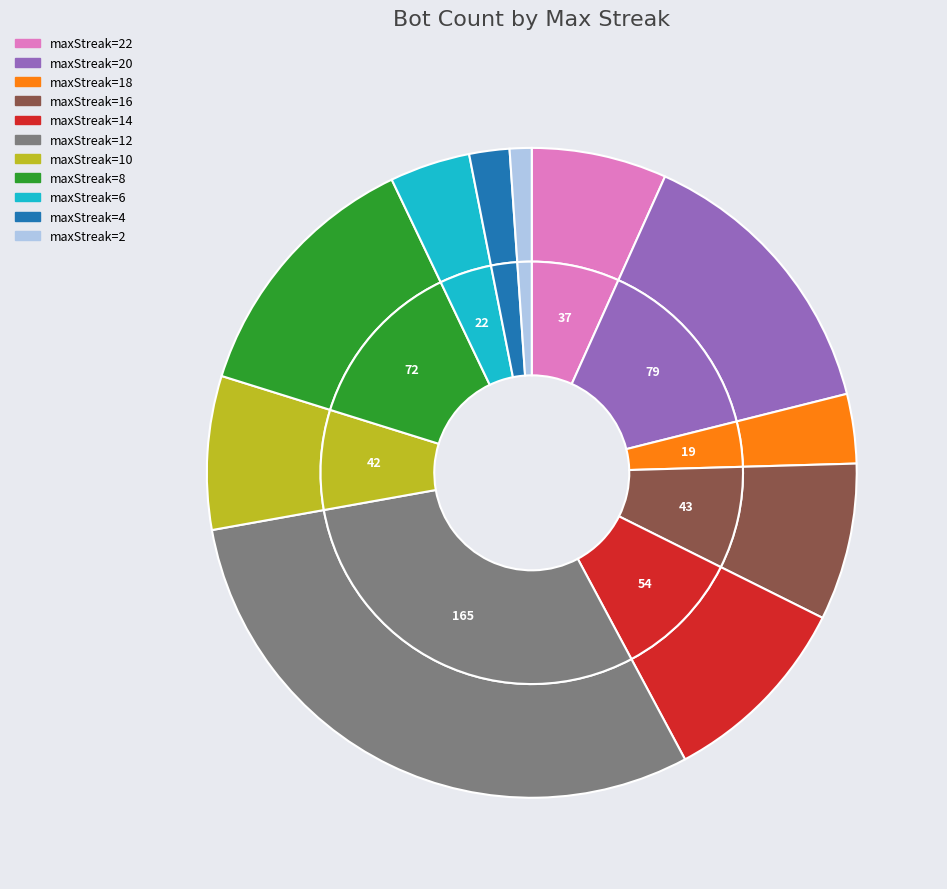

What is the change in value from 22 to 18?

-18